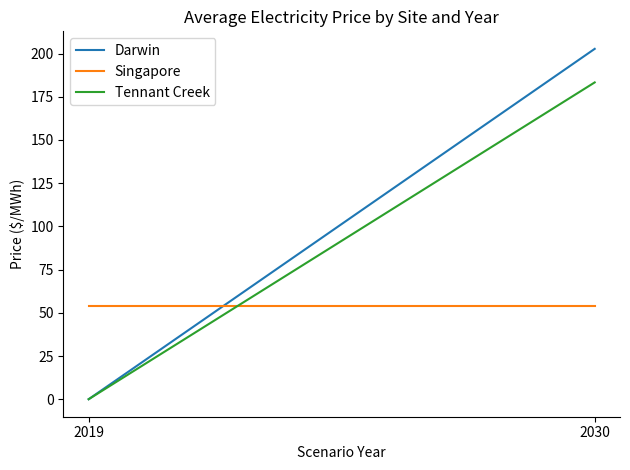

How many lines are shown in the chart?

3